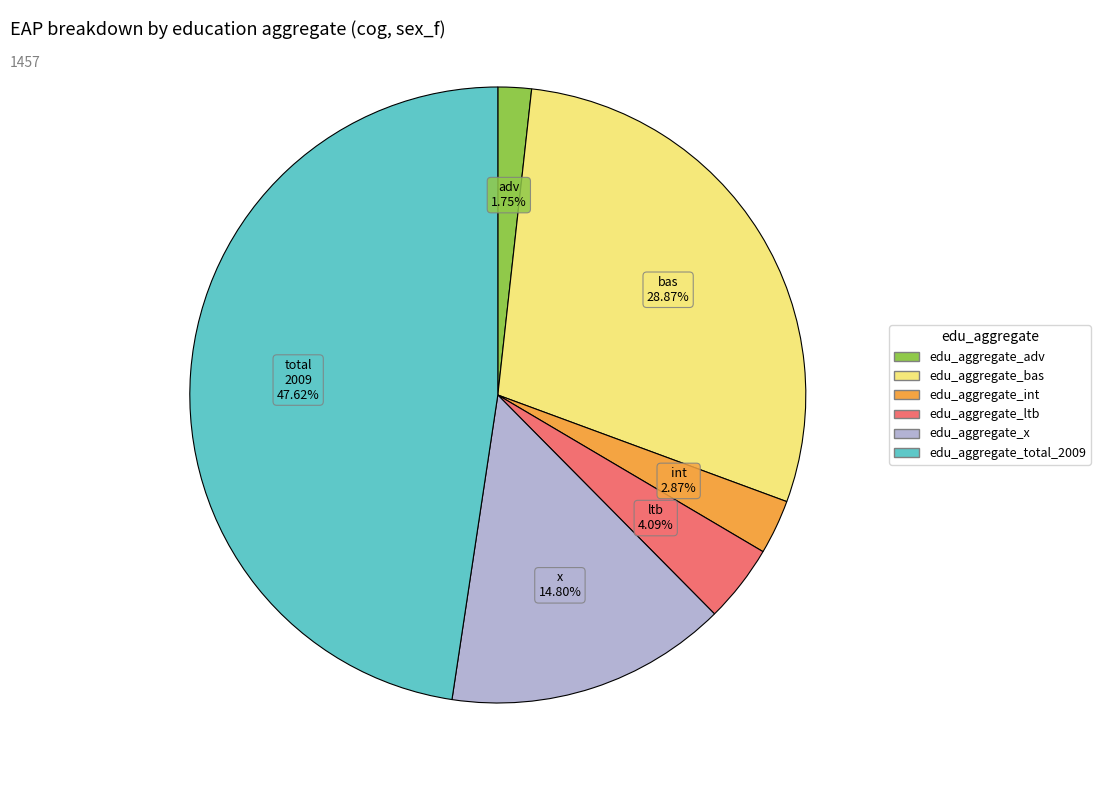

True or false: edu_aggregate_int accounts for 3% of the total.

True